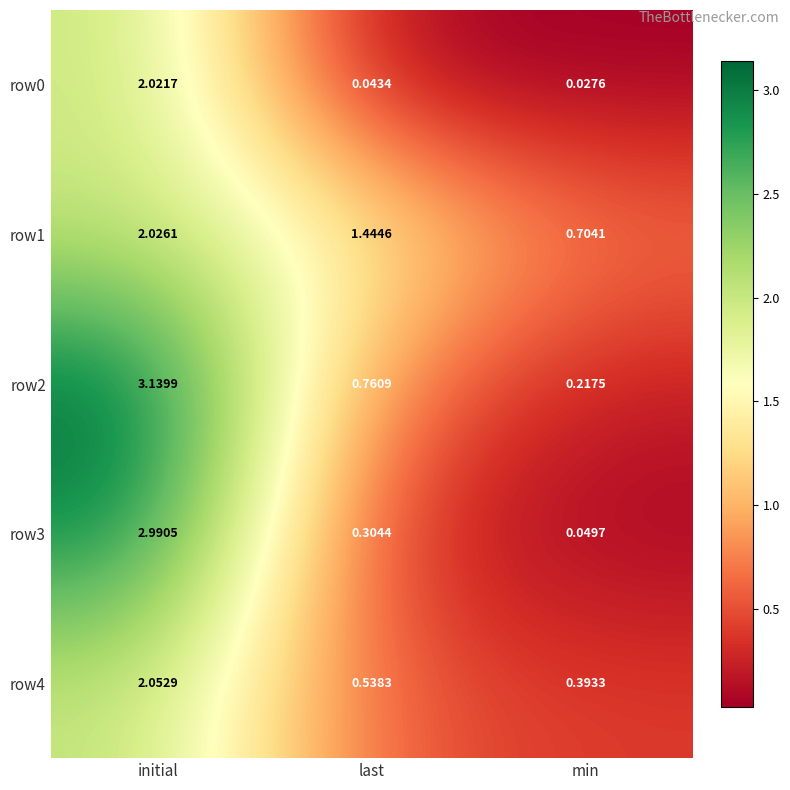

At which label is row4 closest to 1?

last